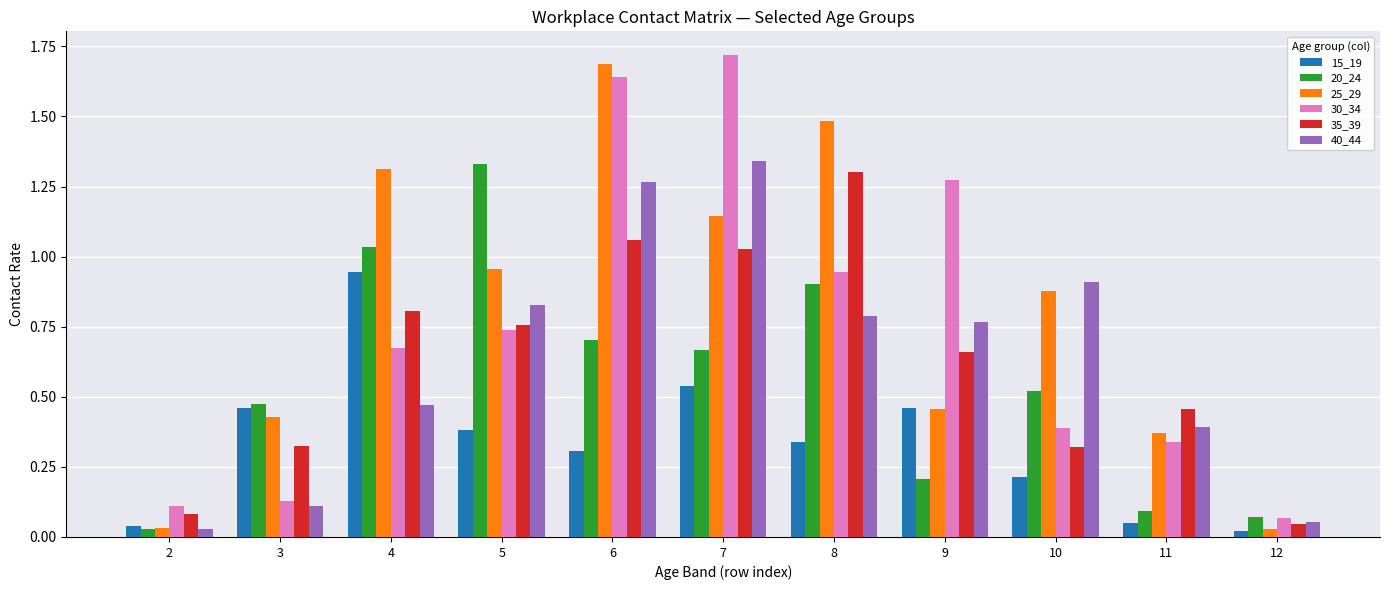

Which series changed the most between 4 and 11?

25_29